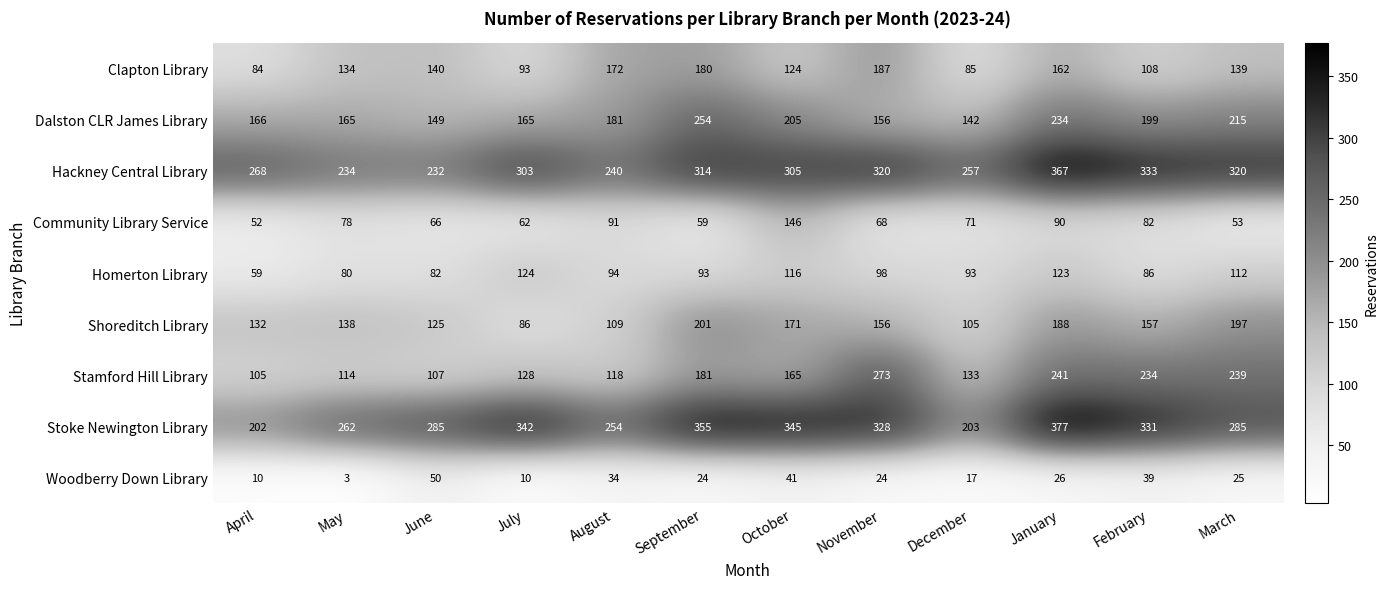

At which category is the sum across all series the highest?

January